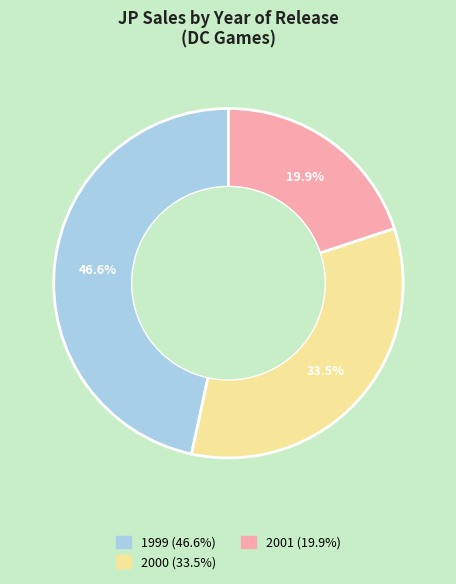

Does any single category account for the majority?

No